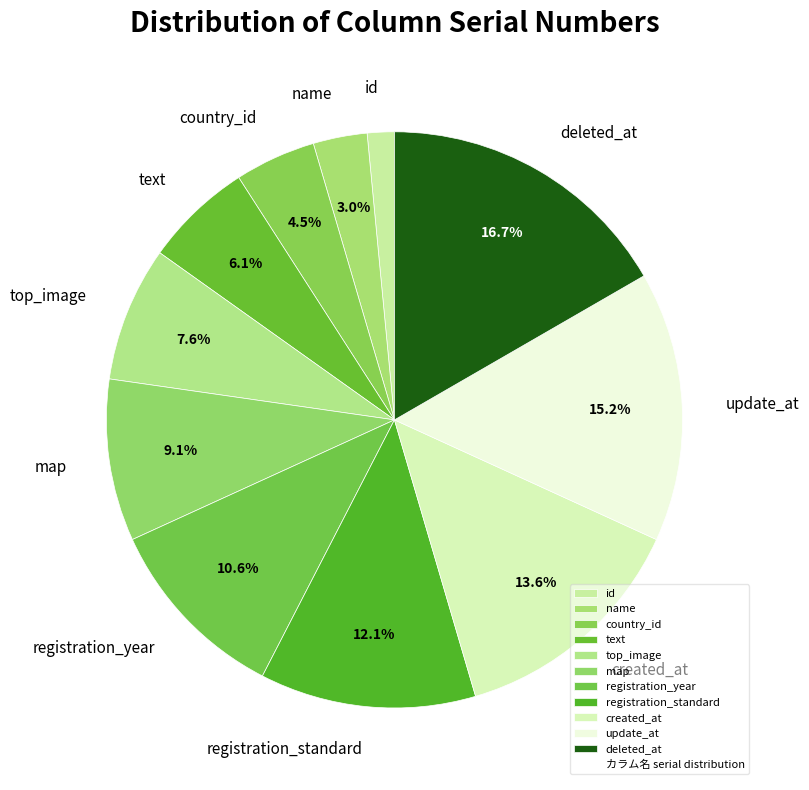

Between name and update_at, which is larger?

update_at